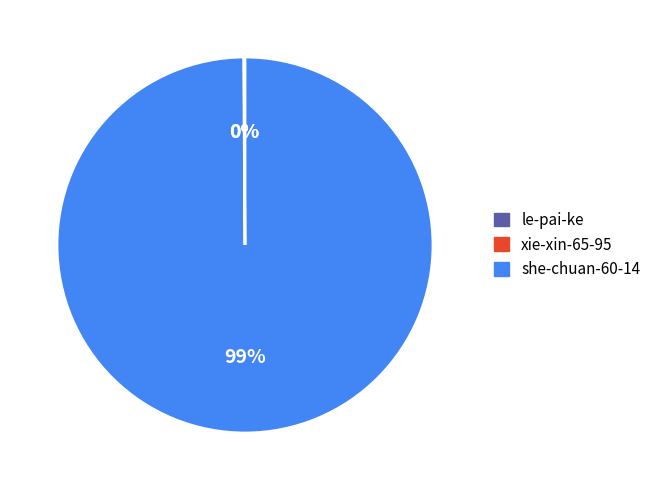

What is the majority slice?

she-chuan-60-14